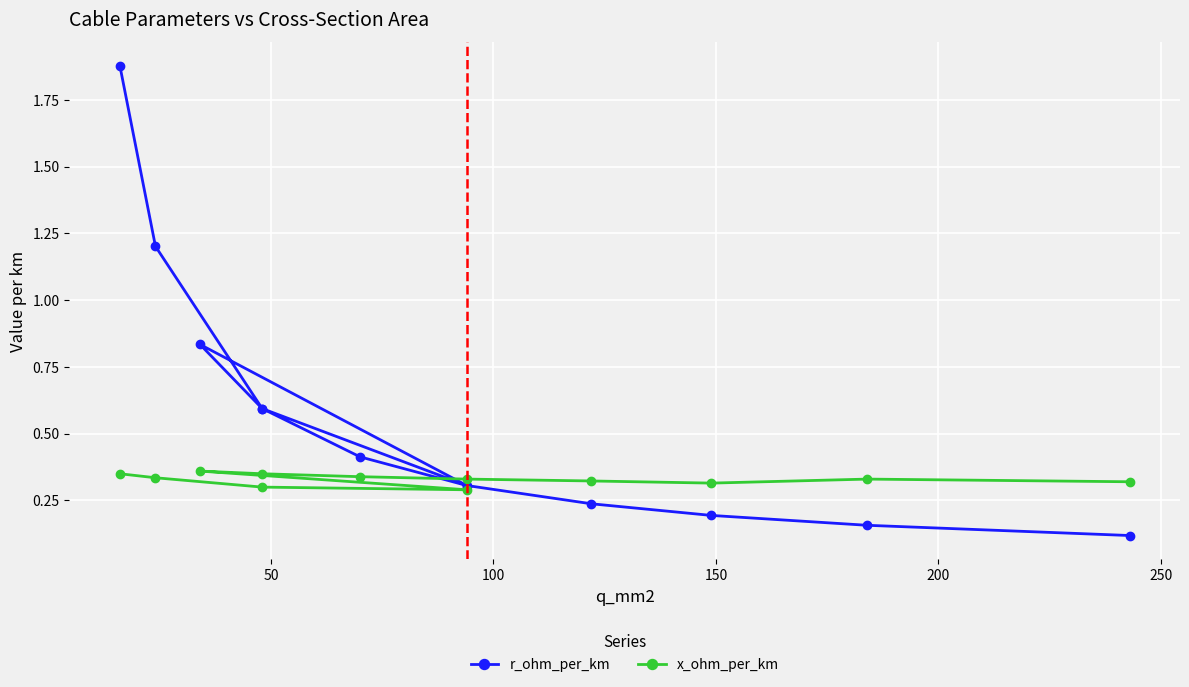

Count the number of categories in the chart.

12